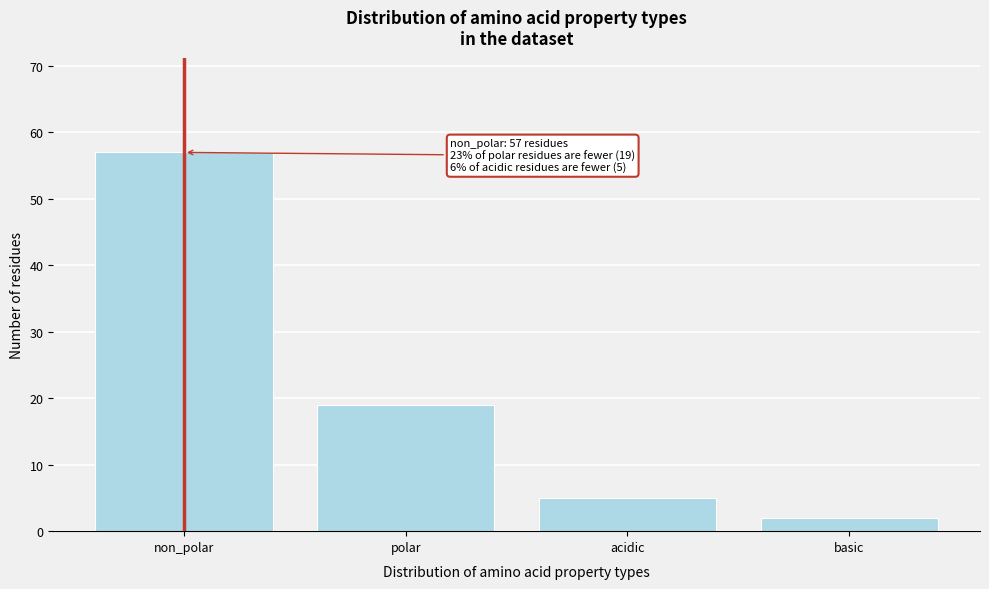

Reading left to right, extract all data points from this chart.

57	19	5	2